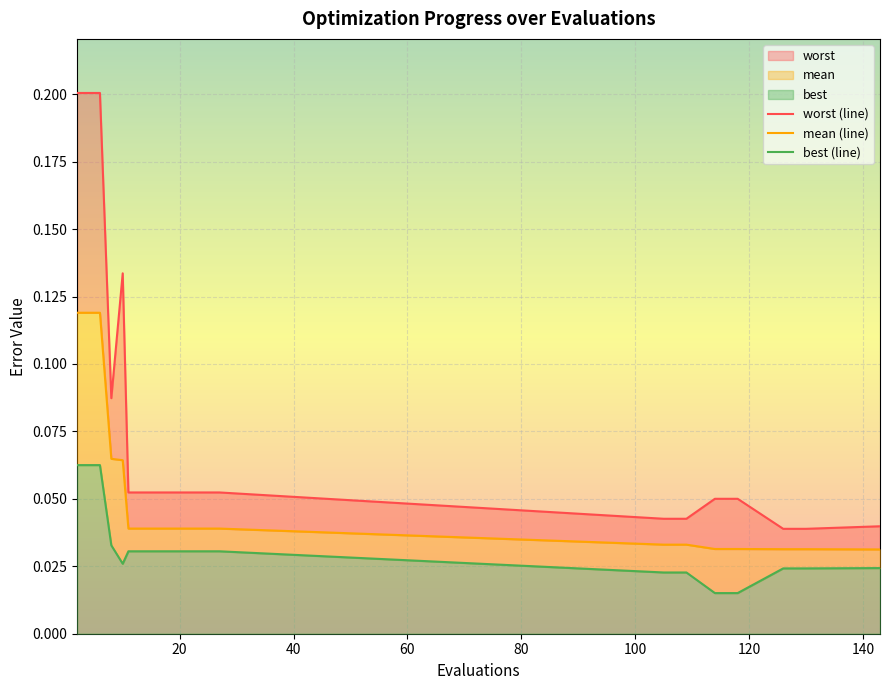

At 140, list the series in order from smallest to largest.

best (line), mean (line), worst (line)